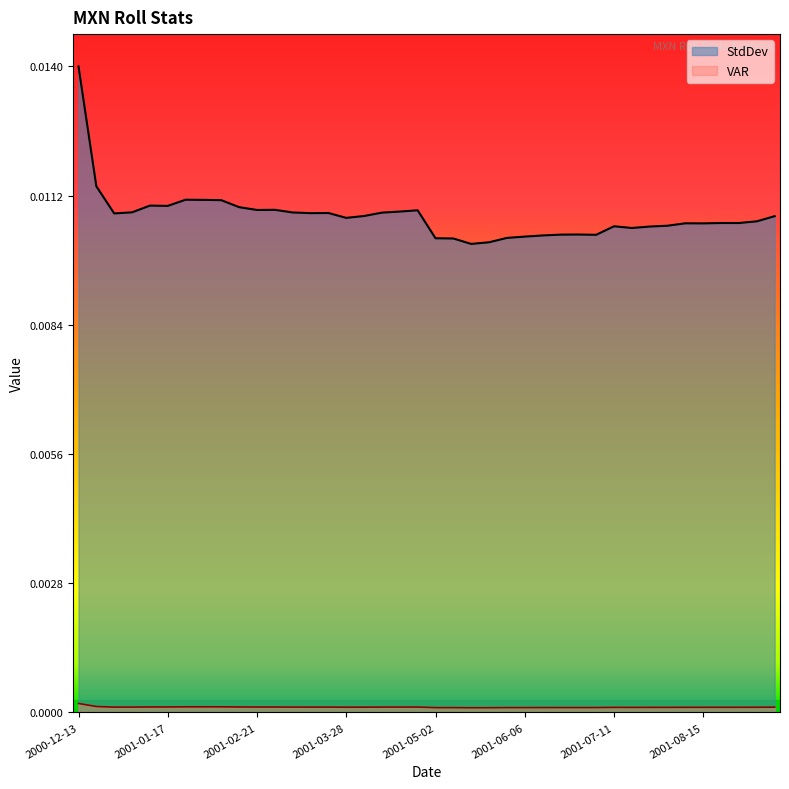

At which category does StdDev reach its first local valley?

2000-12-27